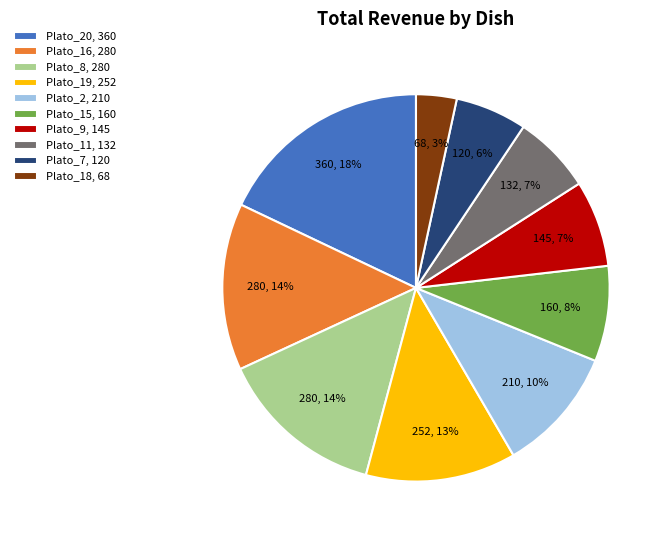

Which has a higher value, Plato_11, 132 or Plato_7, 120?

Plato_11, 132